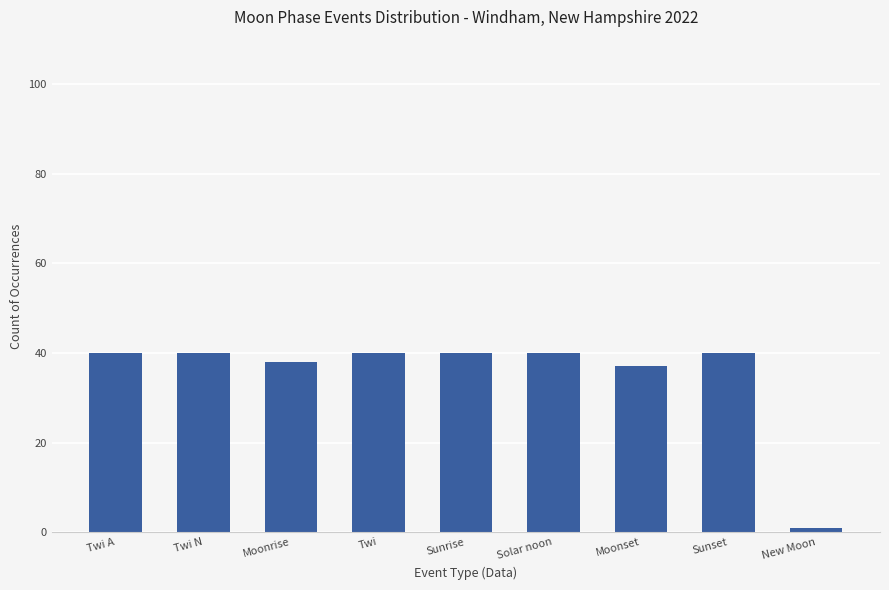

What position from the left is Twi A?

1